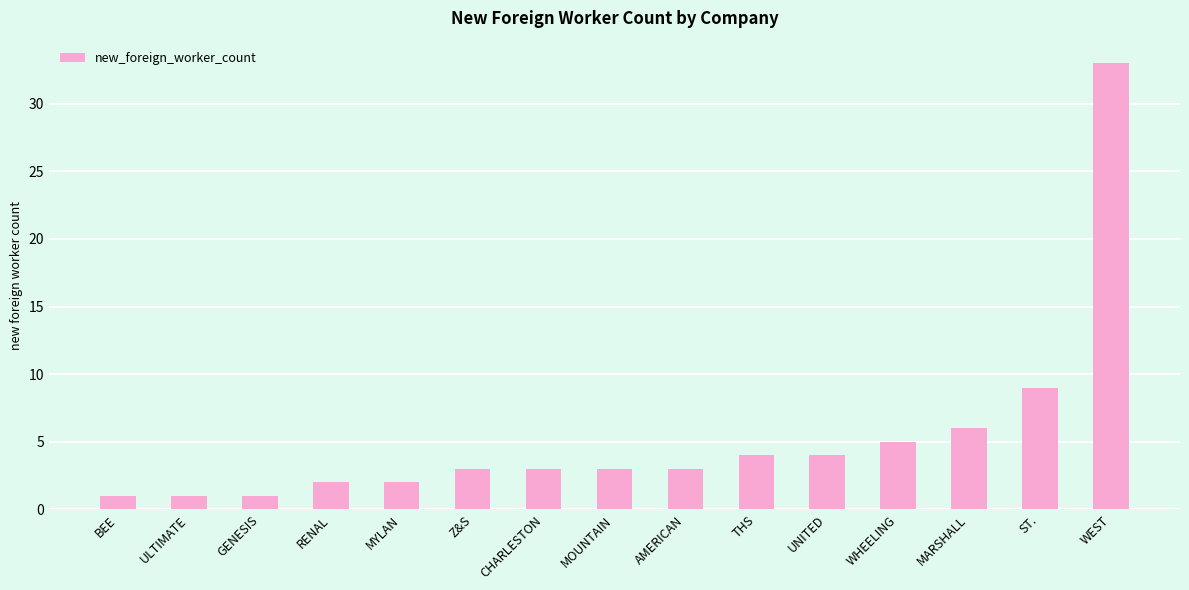

What is the sum of all values?

80